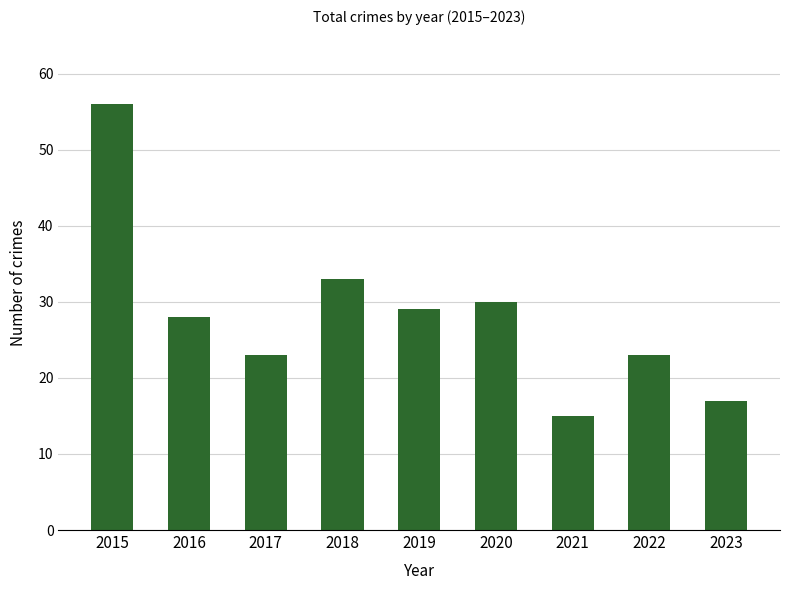

What is the difference between the values at 2021 and 2023?

2